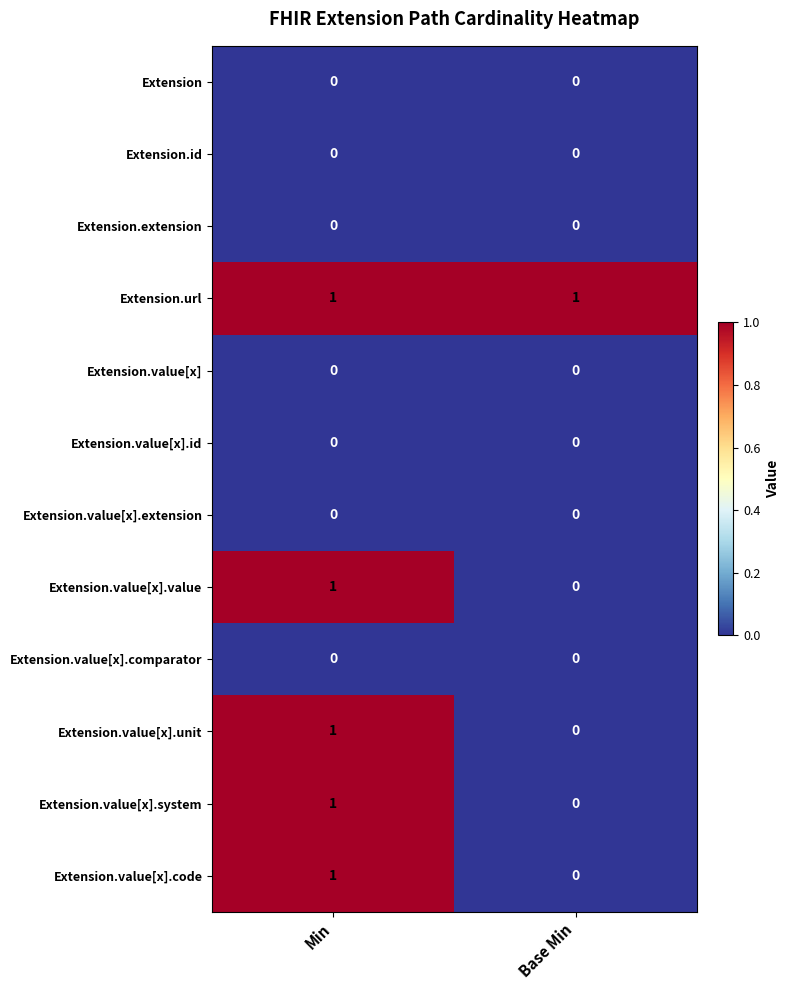

Is it true that Extension.id equals 0 at Min?

True